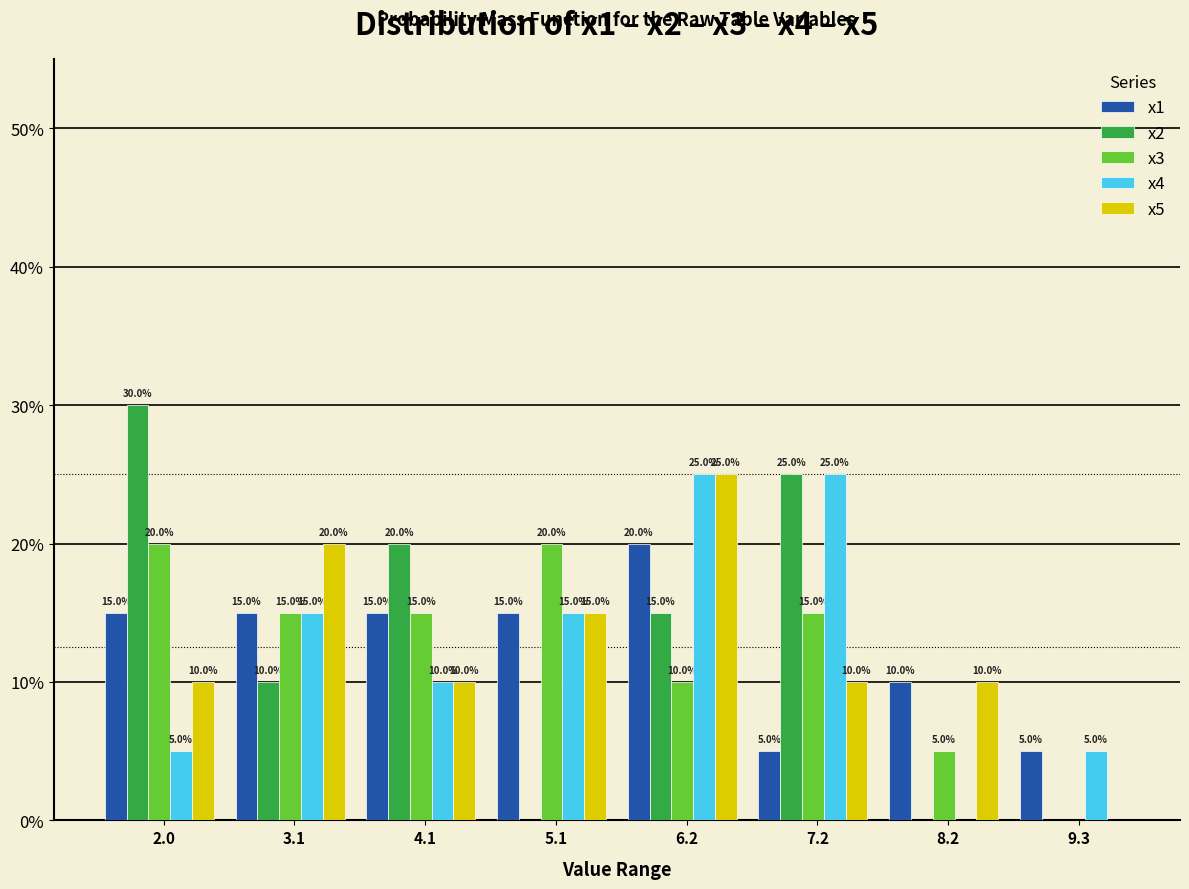

Does the chart contain stacked bars?

No